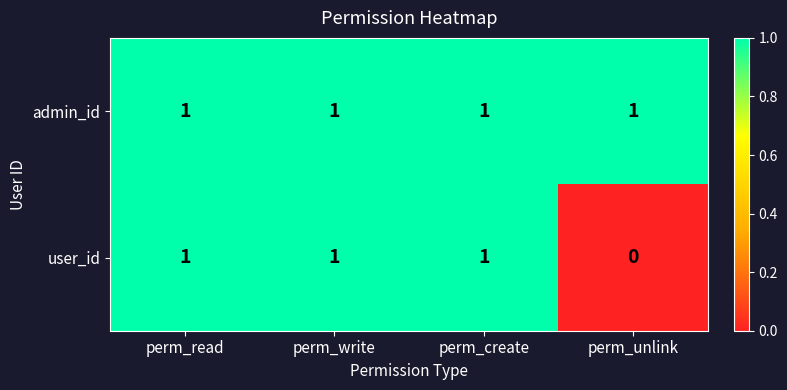

At which label is user_id closest to 0?

perm_unlink